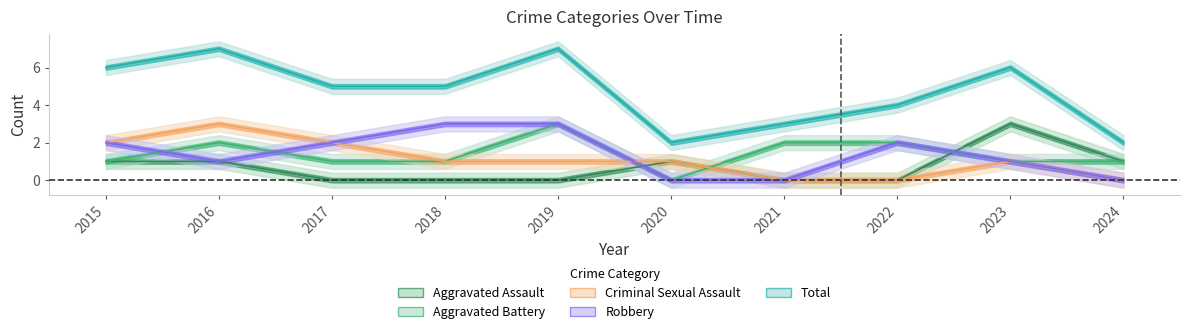

Reading right to left, what are all the values shown in this chart?

Aggravated Assault: 2024=1	2023=3	2022=0	2021=0	2020=1	2019=0	2018=0	2017=0	2016=1	2015=1
Aggravated Battery: 2024=1	2023=1	2022=2	2021=2	2020=0	2019=3	2018=1	2017=1	2016=2	2015=1
Criminal Sexual Assault: 2024=0	2023=1	2022=0	2021=0	2020=1	2019=1	2018=1	2017=2	2016=3	2015=2
Robbery: 2024=0	2023=1	2022=2	2021=0	2020=0	2019=3	2018=3	2017=2	2016=1	2015=2
Total: 2024=2	2023=6	2022=4	2021=3	2020=2	2019=7	2018=5	2017=5	2016=7	2015=6